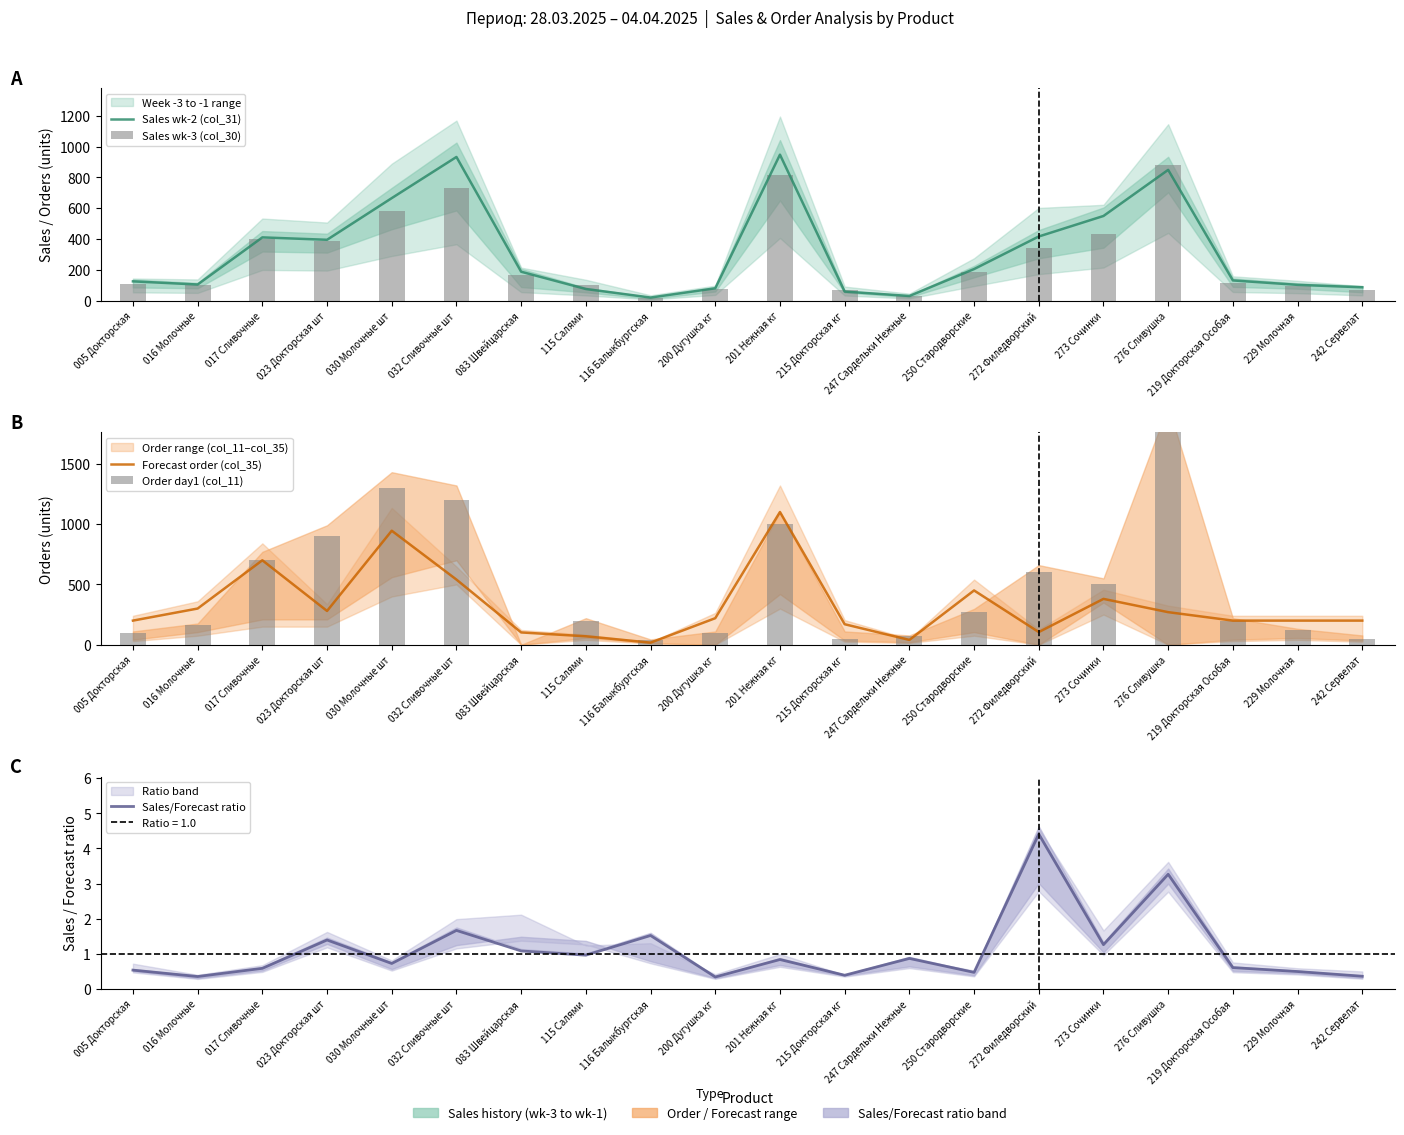

What is the label of the 4th bar from the right?

276 Сливушка